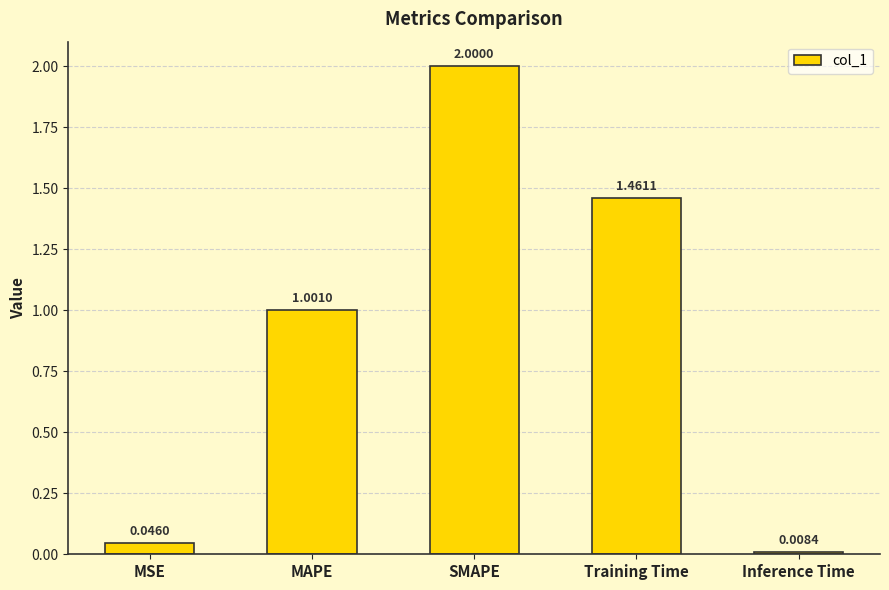

Which label corresponds to the smallest value in the chart?

Inference Time